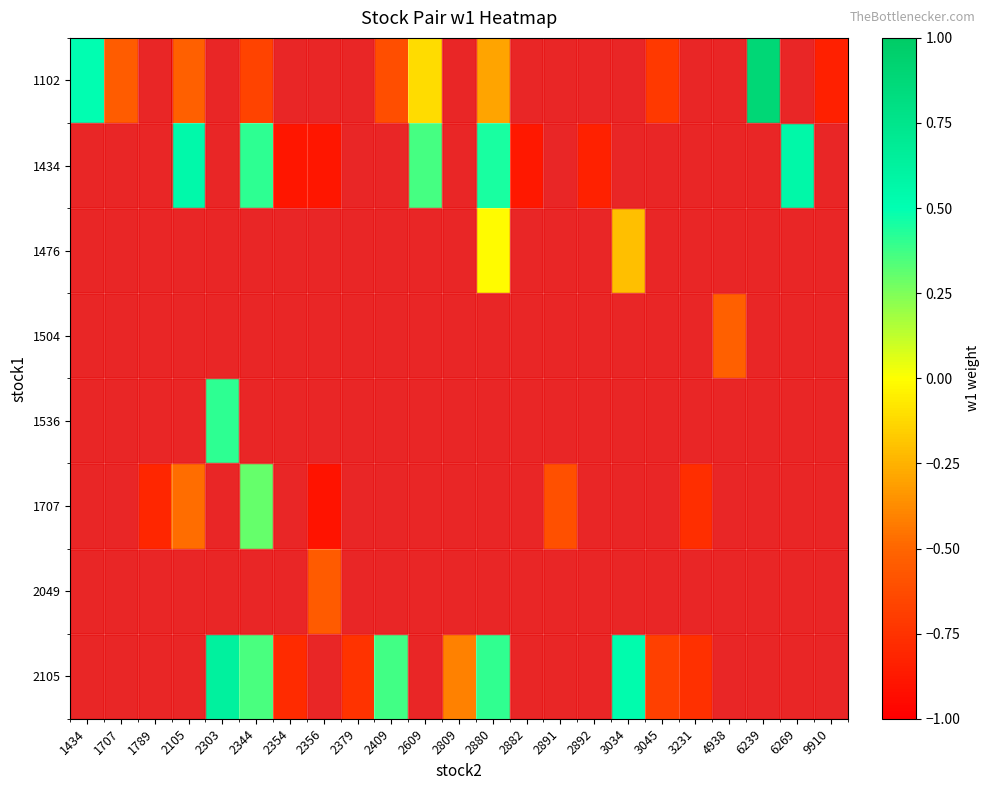

What is the smallest value displayed?

-0.9